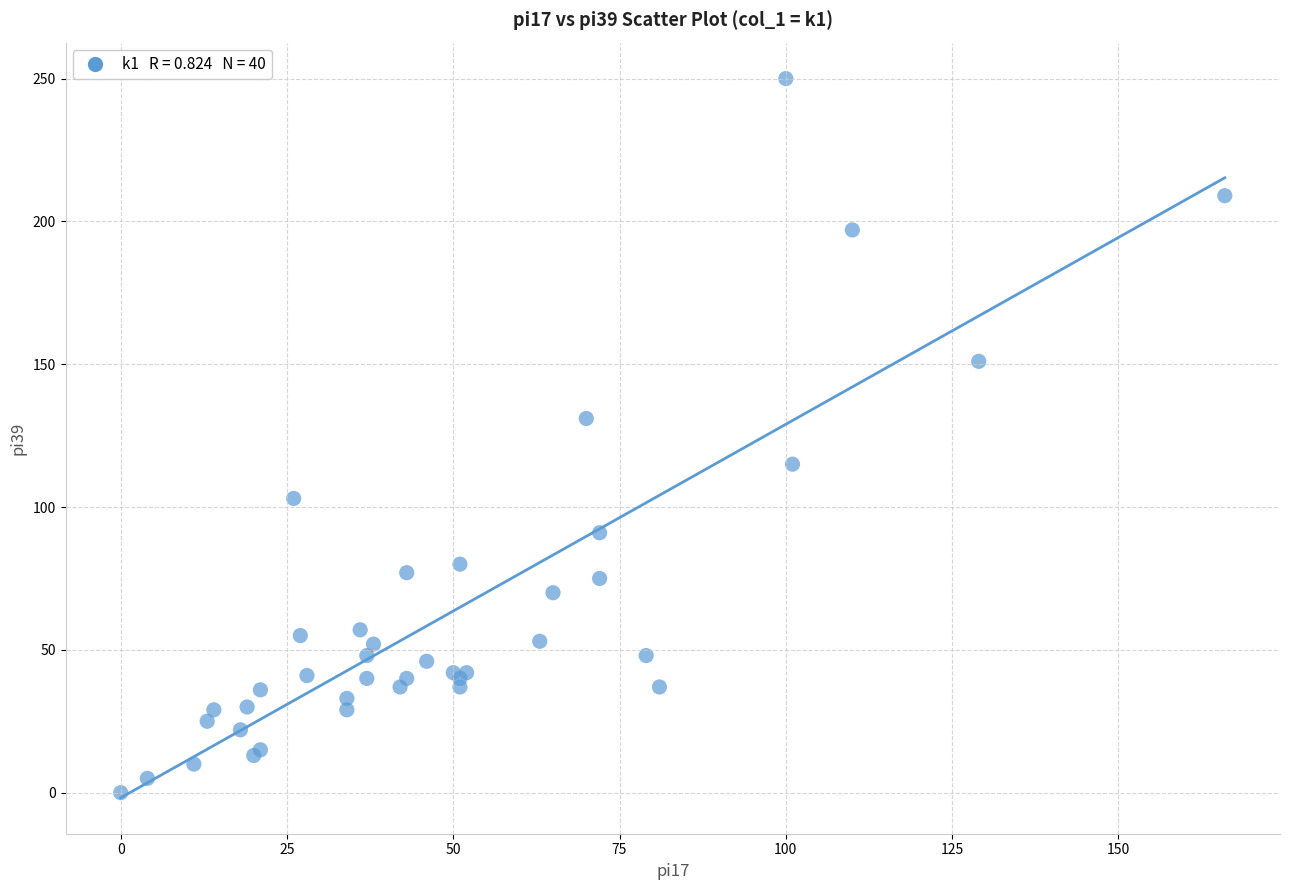

What Y value in the scatter plot is closest to 125?

131